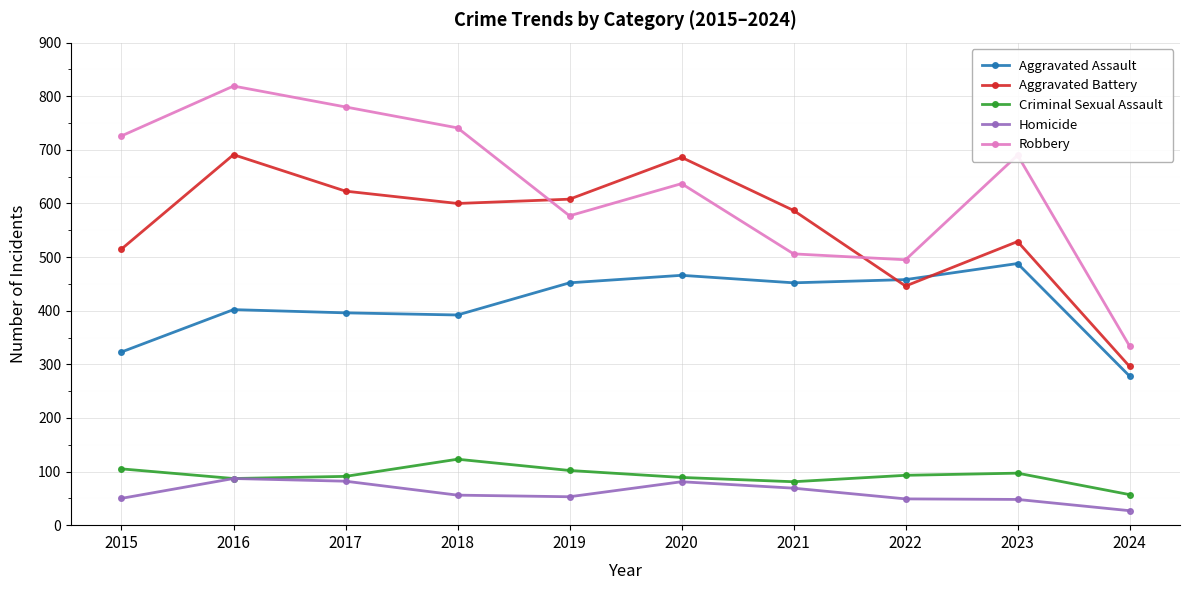

True or false: Aggravated Battery and Criminal Sexual Assault cross at least once.

False